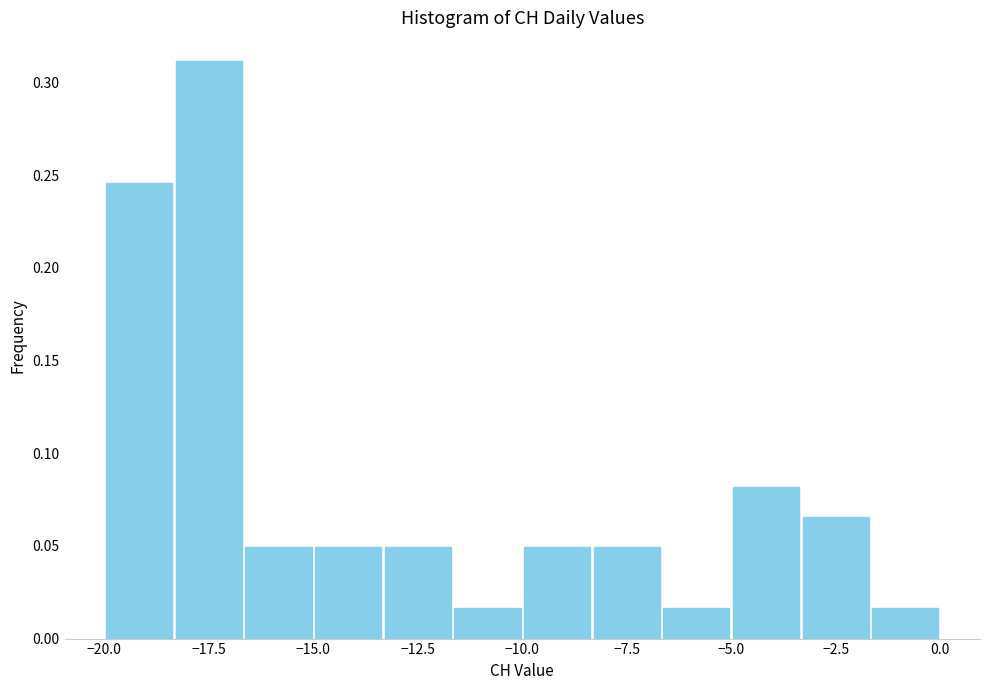

Around what value on the x-axis is the tallest bar? Give the approximate position of its centre, as read against the axis.

-17.5